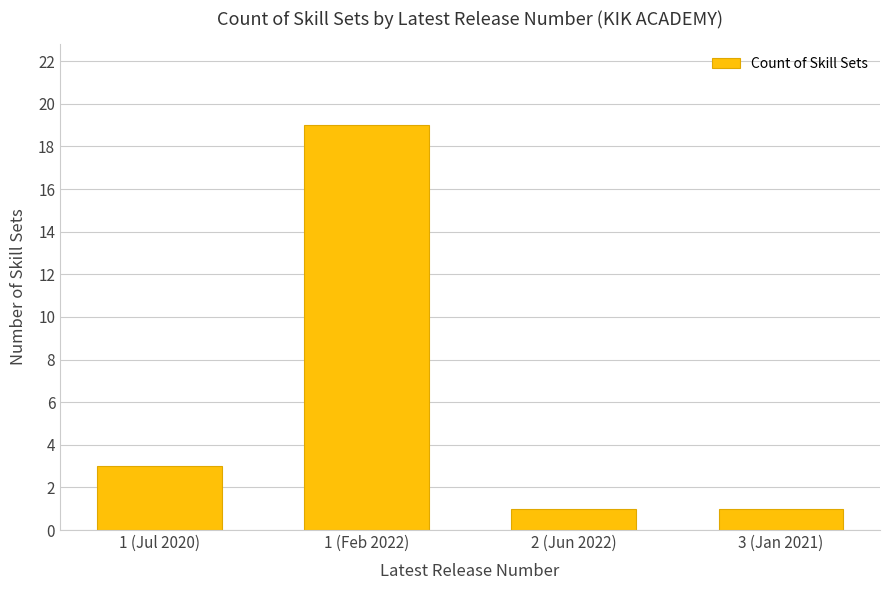

Count the values in the range 1 to 19.

4